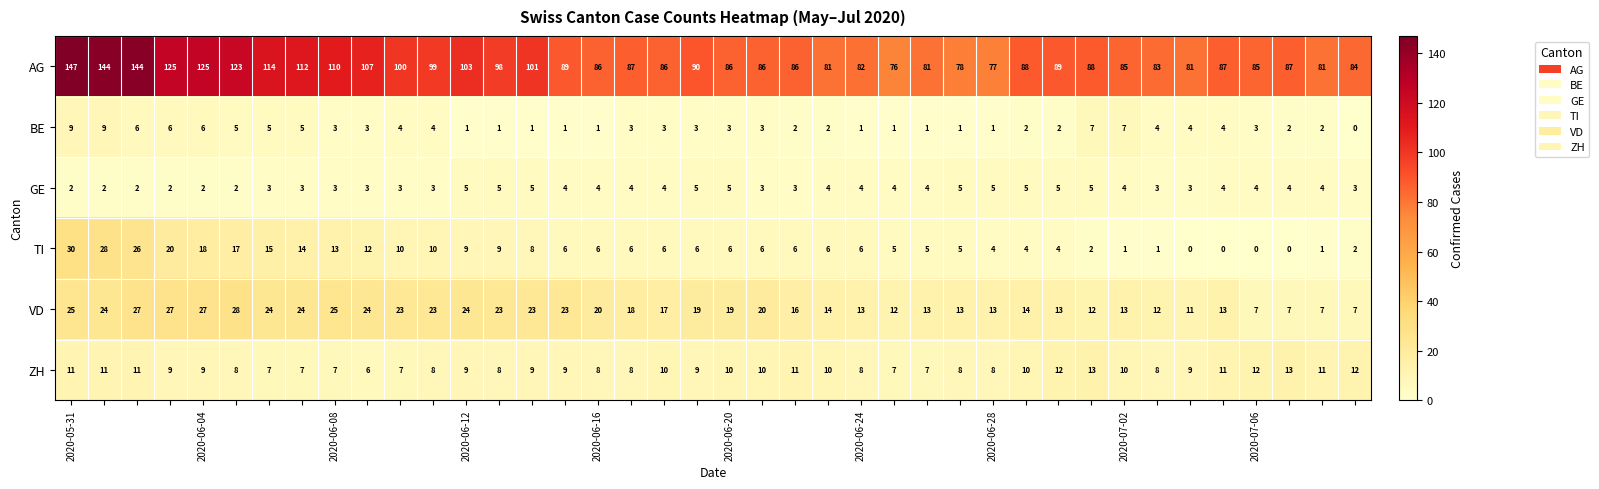

Which series has the largest range (max minus min)?

AG